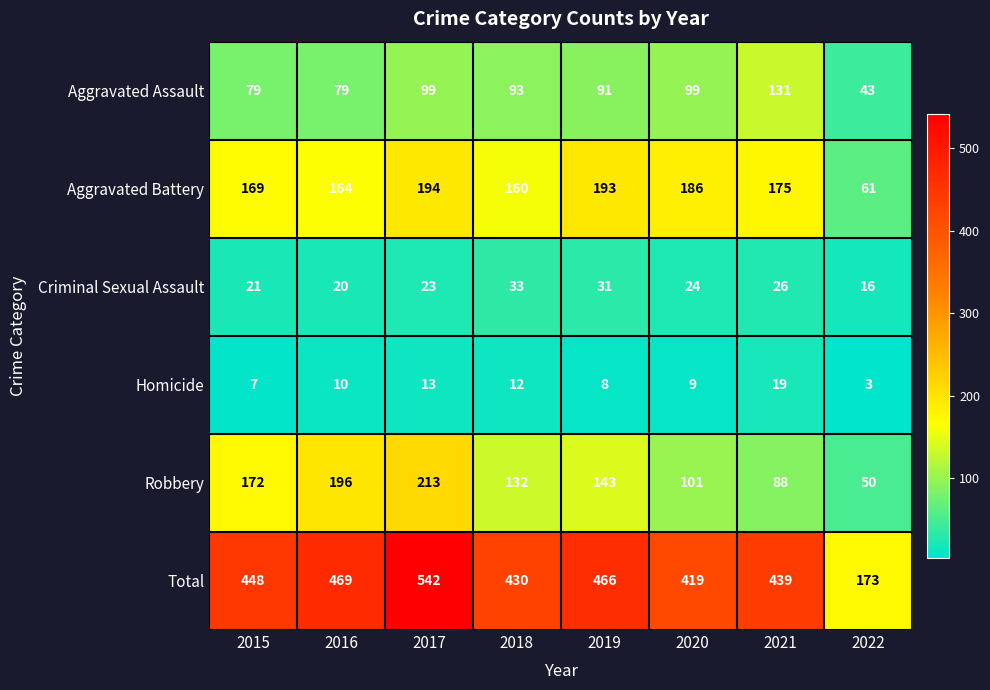

What is the difference between the highest and lowest values at 2020?

410